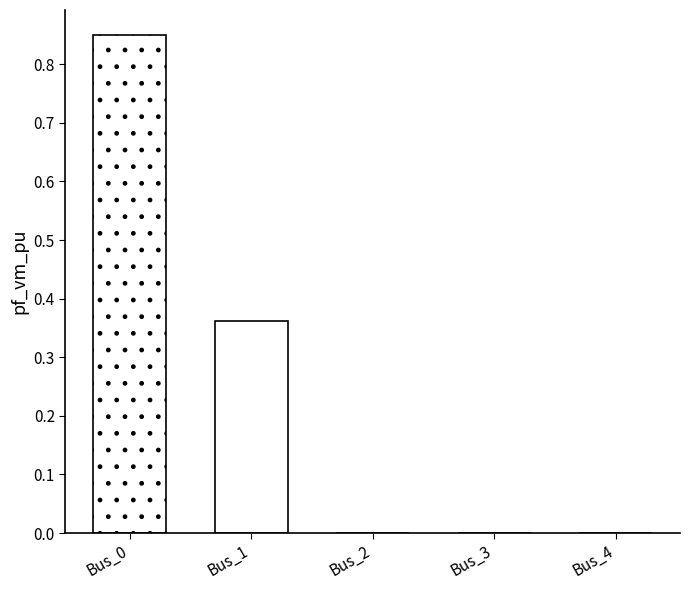

What is the change in value from Bus_1 to Bus_4?

-0.4